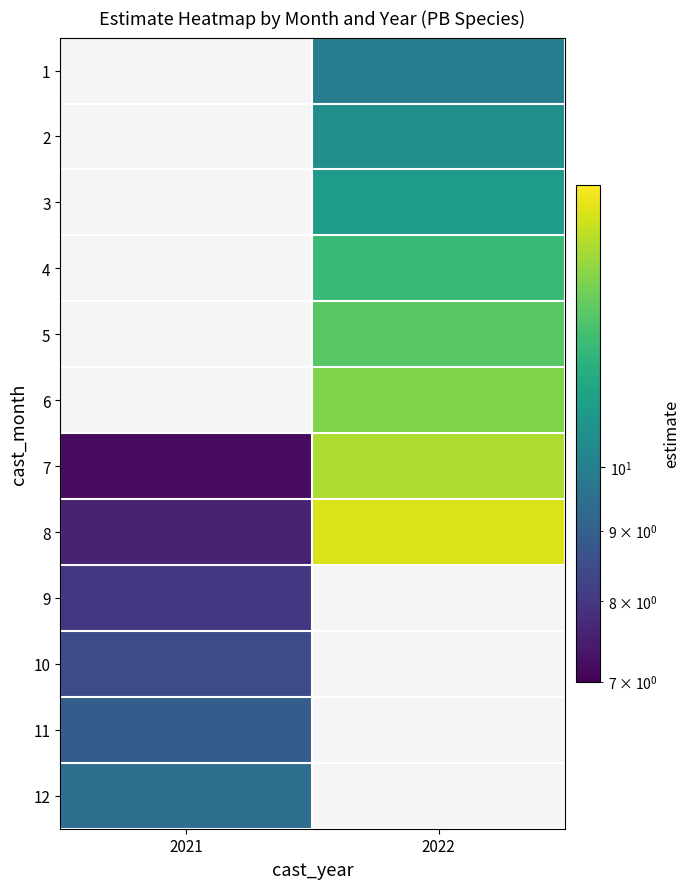

The 9 series shows 5.2 at 2021. True or false?

False